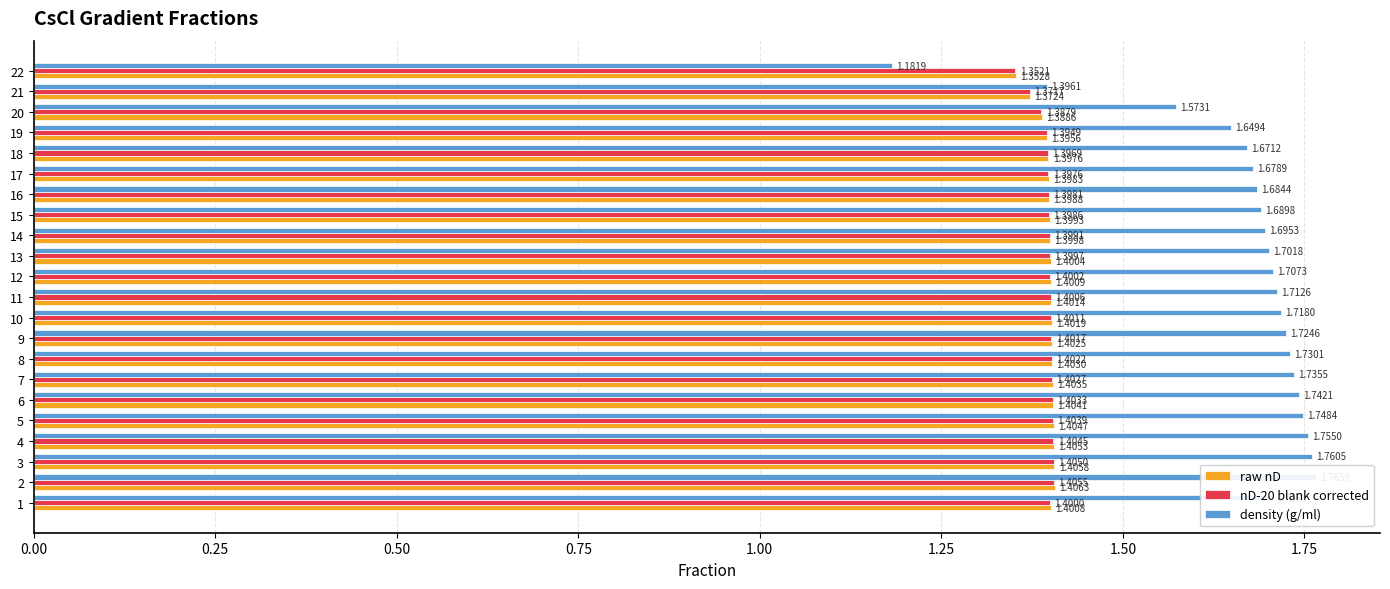

Does the chart contain stacked bars?

No